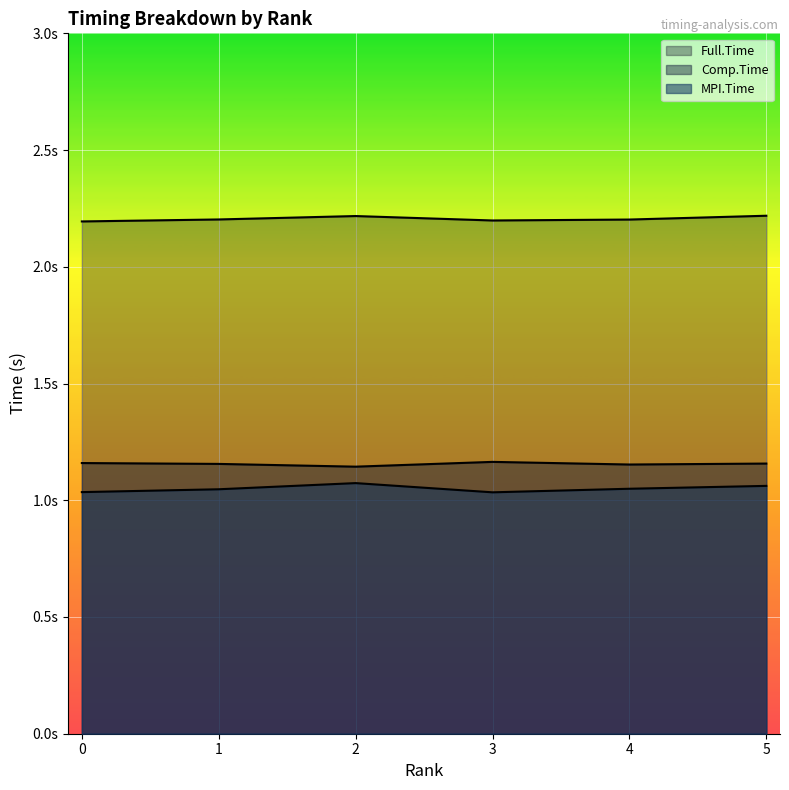

Where is the first local minimum for Full.Time?

3